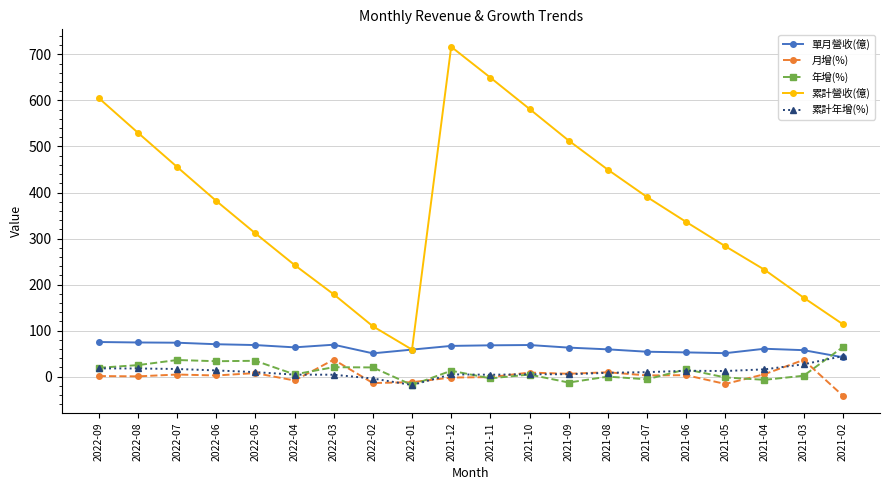

Which series has the widest spread of values?

累計營收(億)